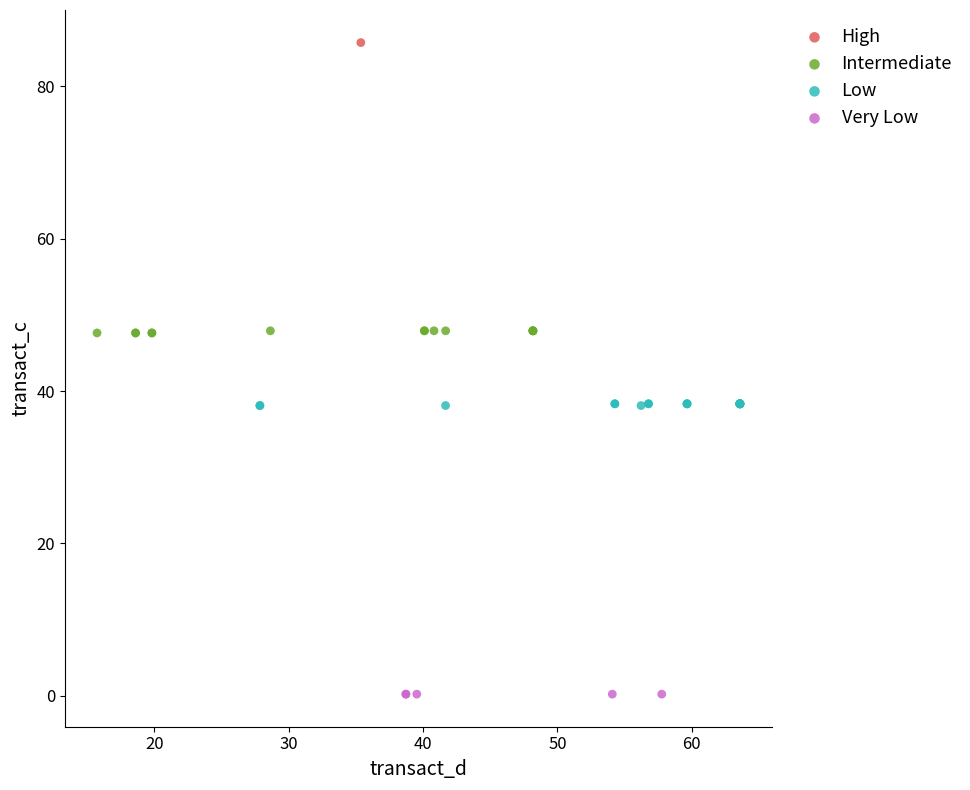

What are all the series names shown in the legend?

High, Intermediate, Low, Very Low